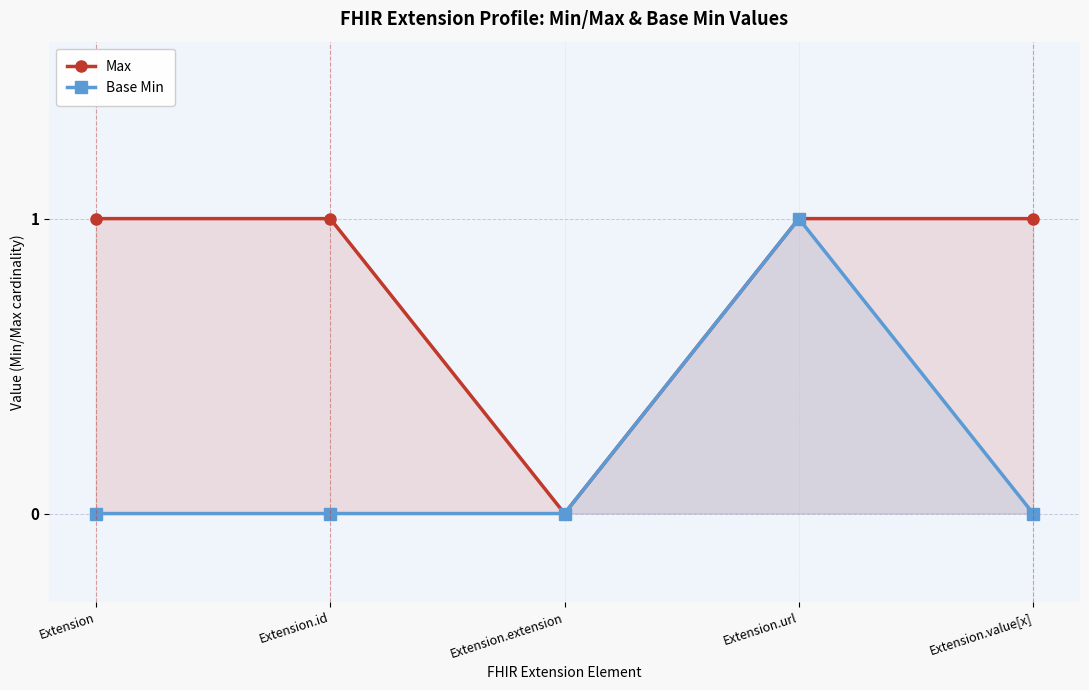

List the series in order of their overall mean, lowest first.

Base Min, Max